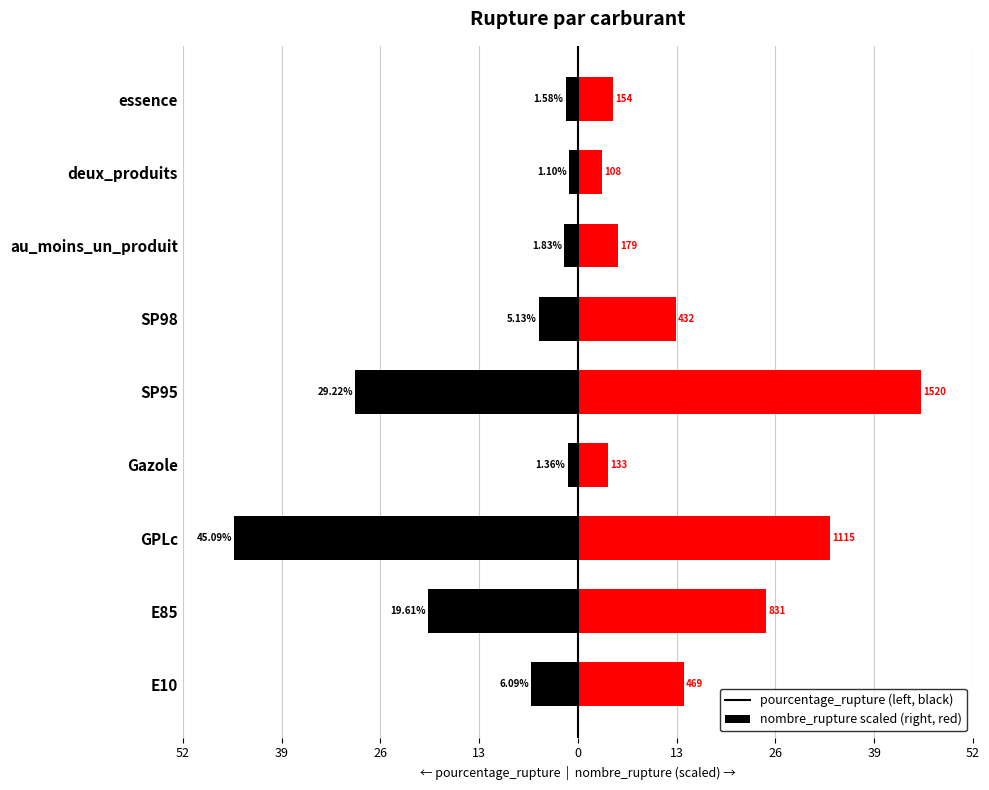

What is the average value of the nombre_rupture series?

16.3